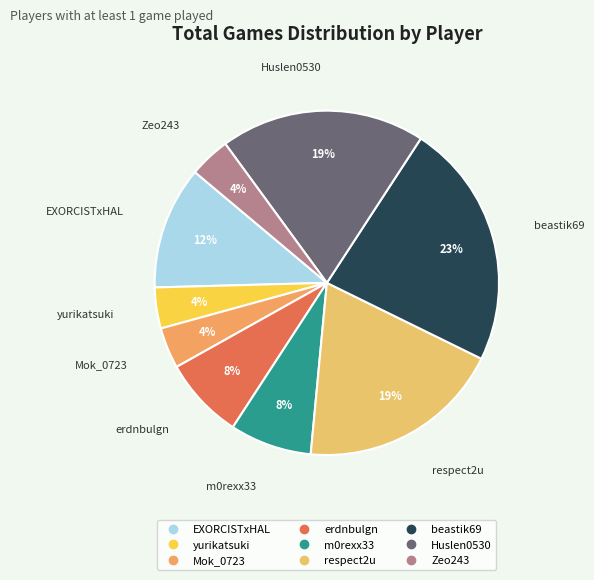

Between yurikatsuki and beastik69, which is larger?

beastik69